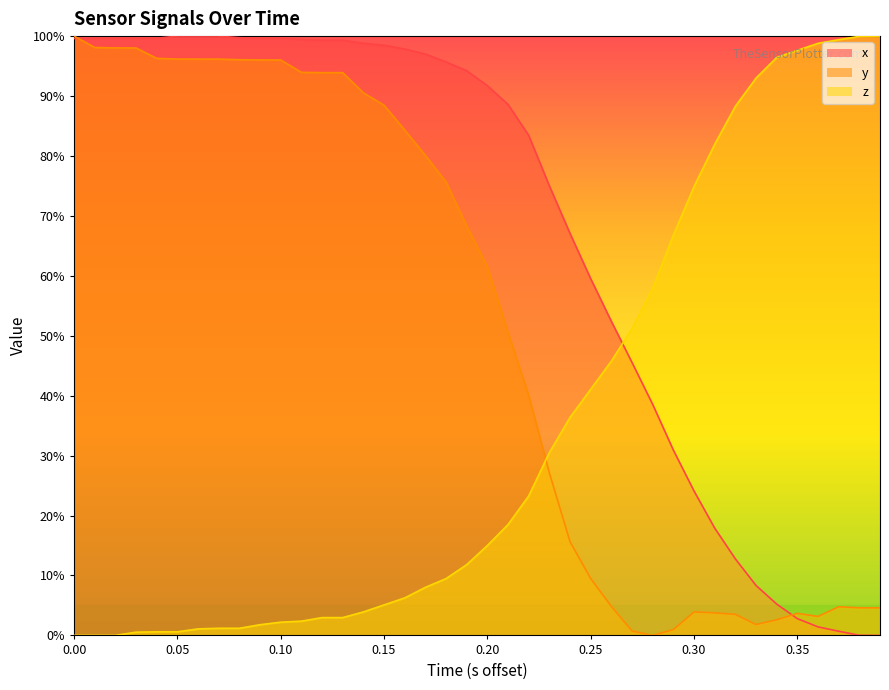

List the series in order of their overall mean, lowest first.

z, y, x